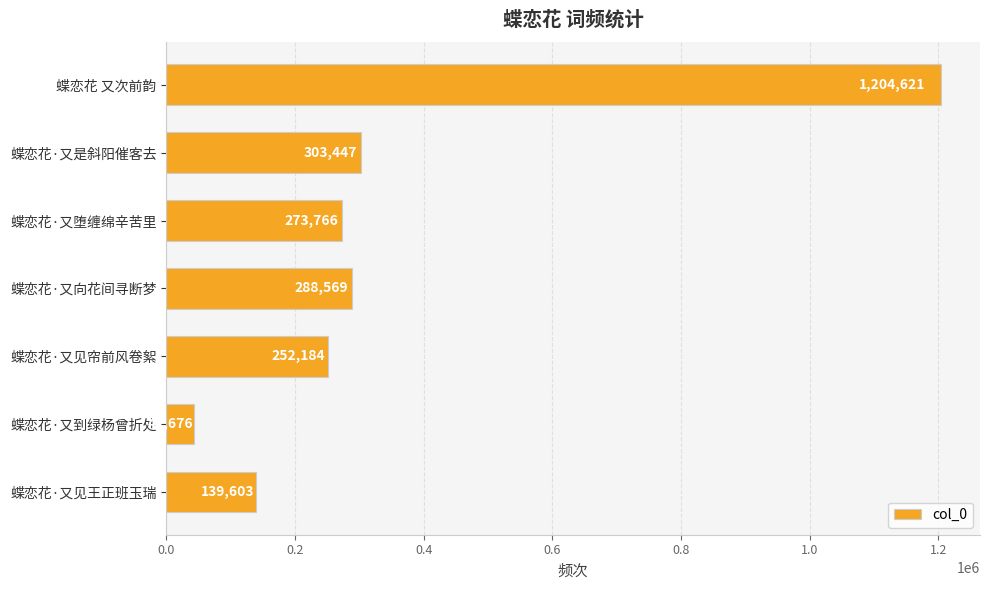

What is the maximum value shown in the chart?

1204621